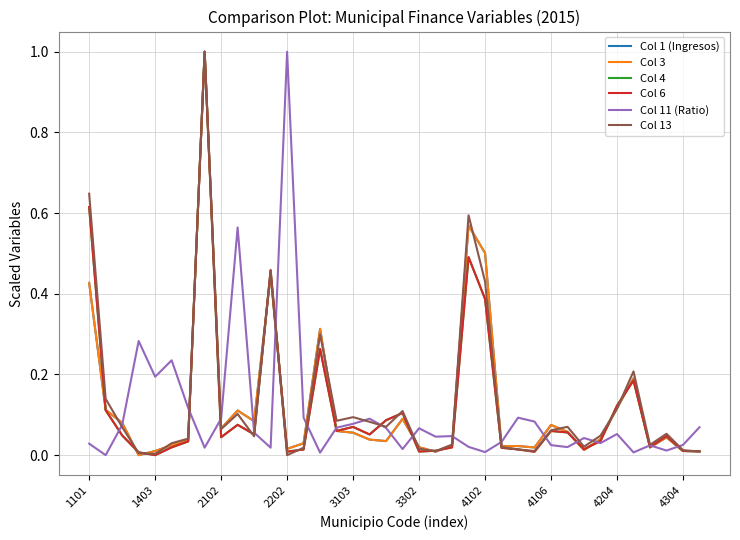

What is the greatest value displayed?

1.0